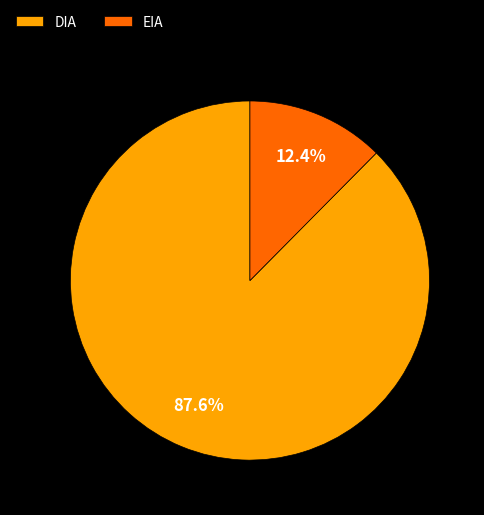

What percentage do EIA and DIA together represent?

100.0%